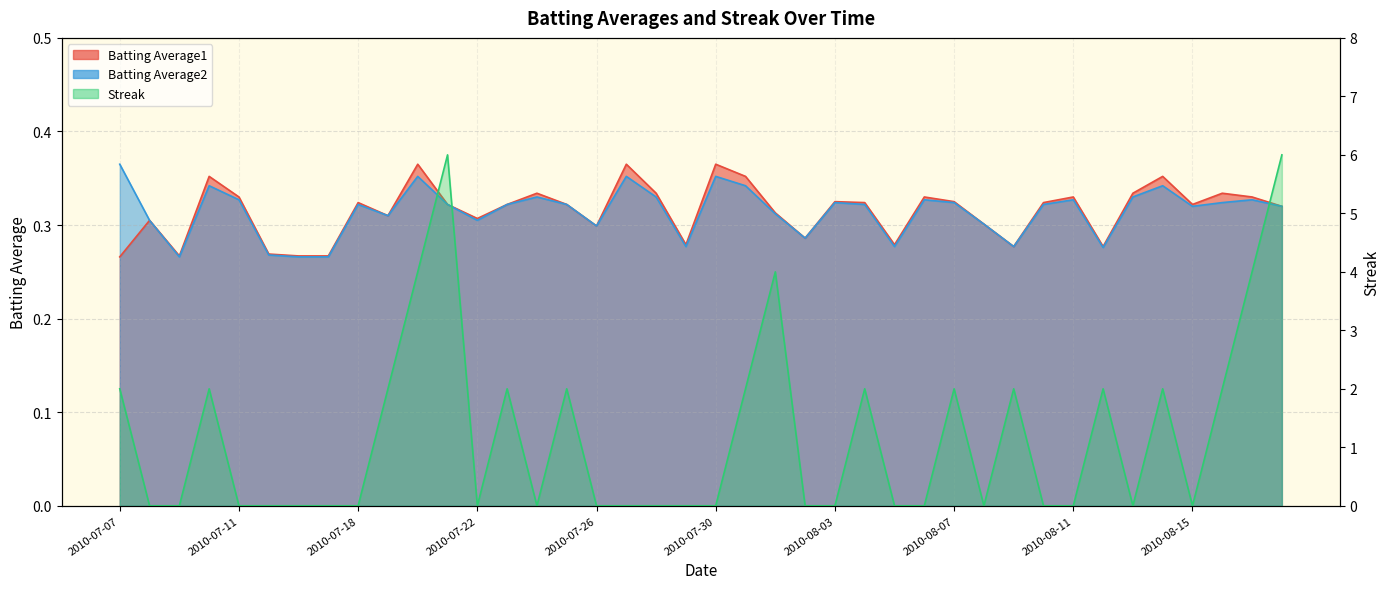

What is the spread (max minus min) of values at 2010-08-07?

1.7